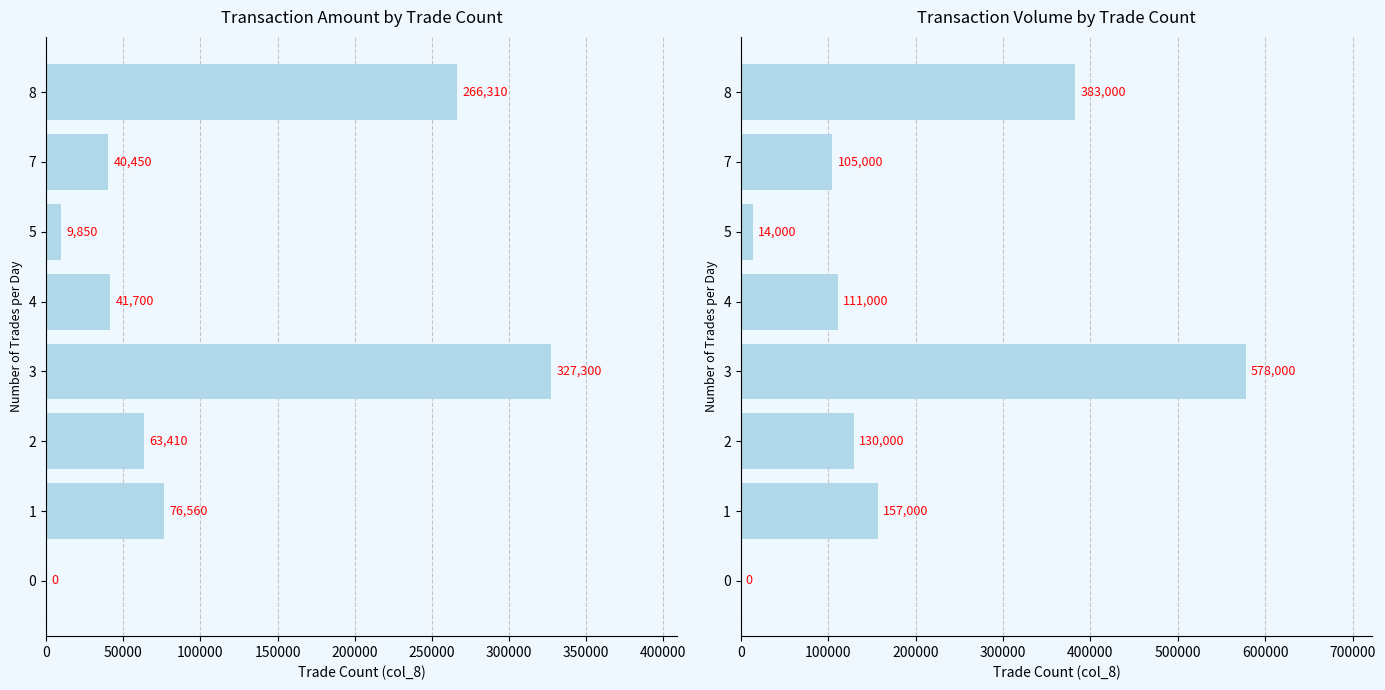

What is the average value?

184750